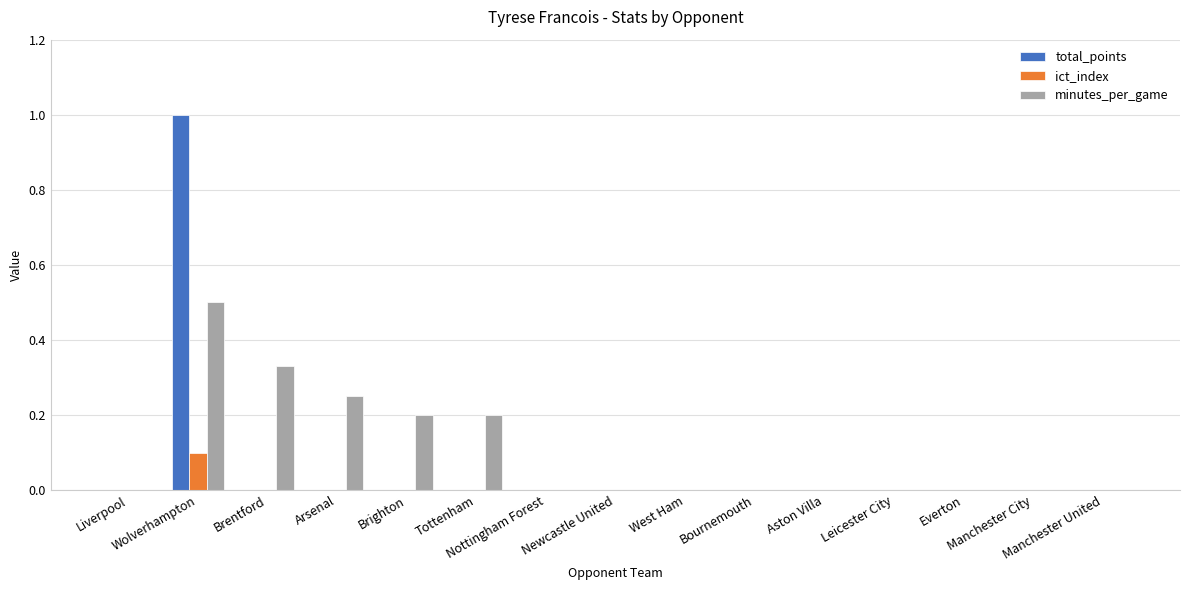

Which category has the lowest value in the minutes_per_game series?

Liverpool